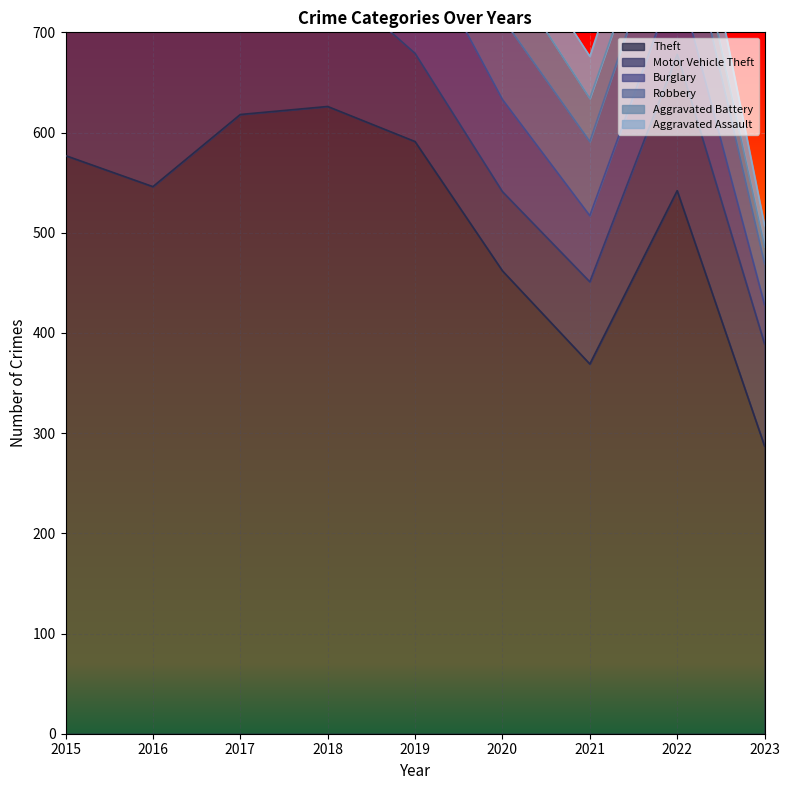

What is the highest value of the Motor Vehicle Theft series?

181